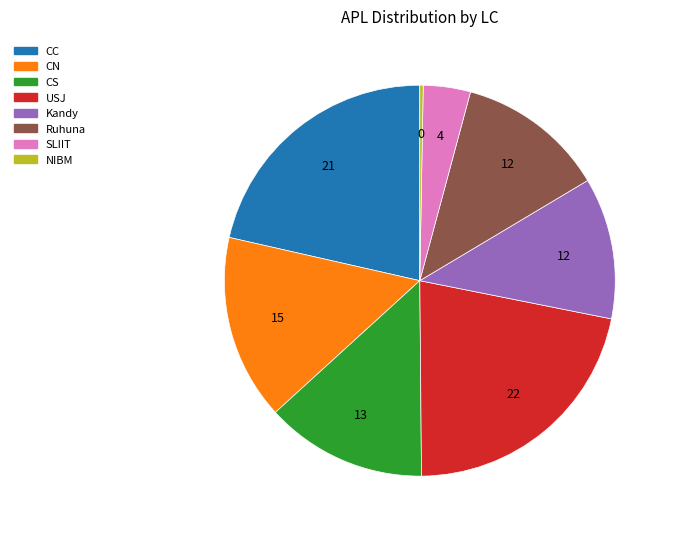

Is there any slice that represents more than half of the pie?

No